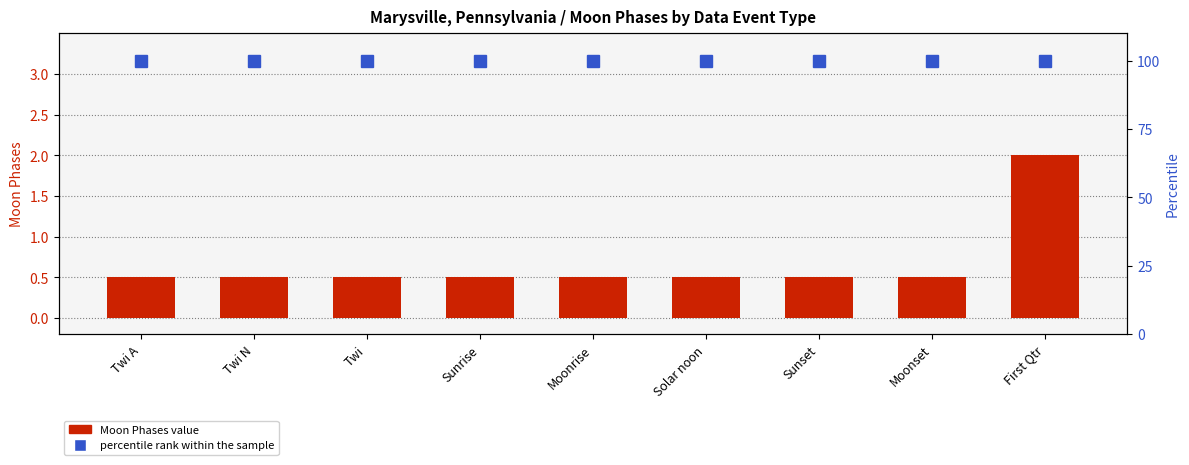

List the labels in order of Moon Phases value value, largest first.

First Qtr, Twi A, Twi N, Twi, Sunrise, Moonrise, Solar noon, Sunset, Moonset